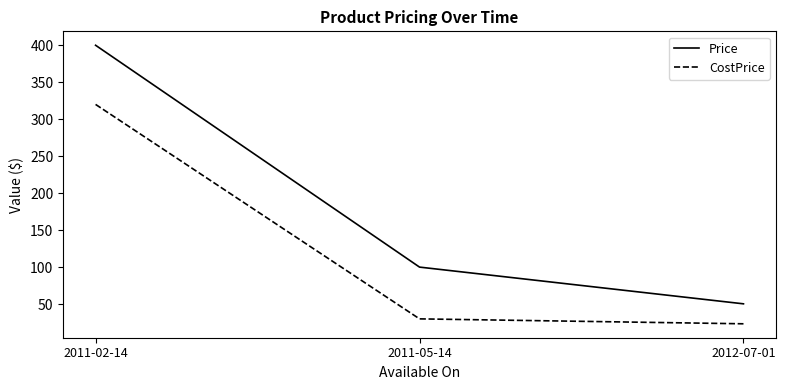

The value of Price at 2011-02-14 is 620.8. True or false?

False